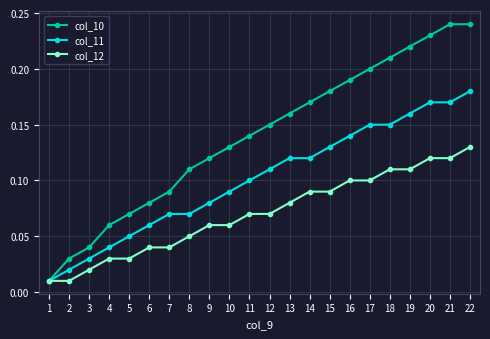

Which series has the largest range (max minus min)?

col_10